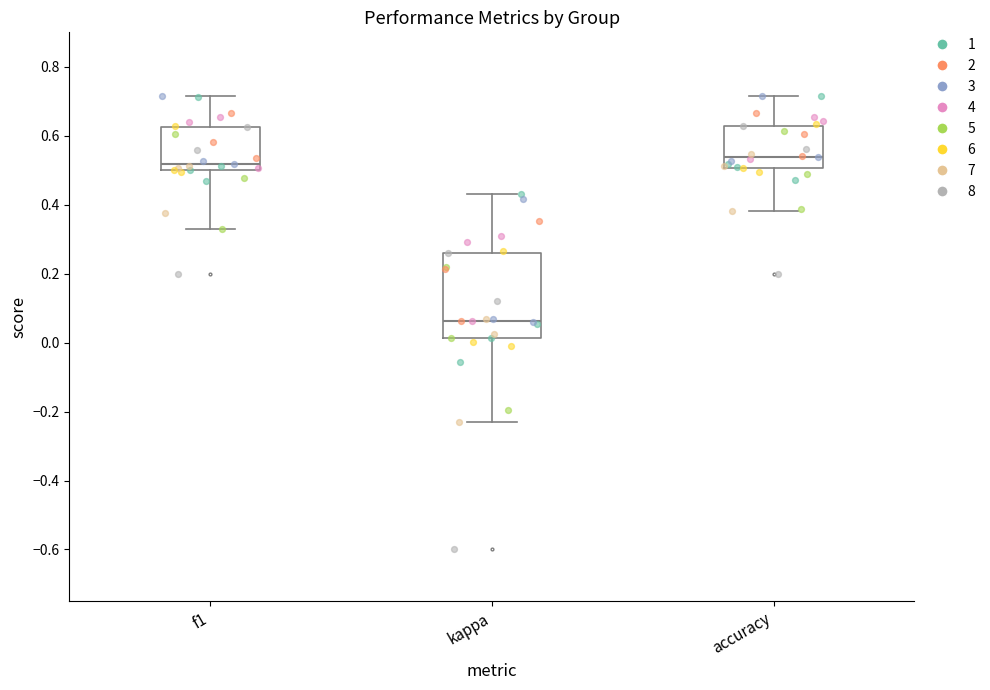

Which box is the tallest, from its lower edge to its upper edge?

kappa